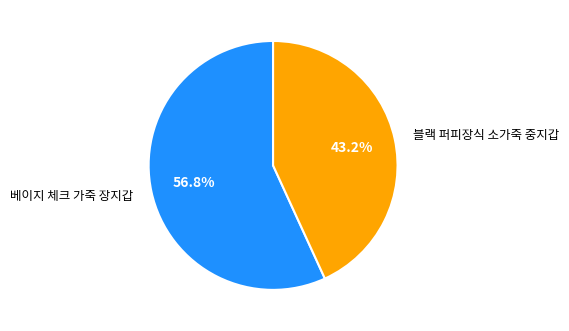

Which category accounts for the majority?

베이지 체크 가죽 장지갑